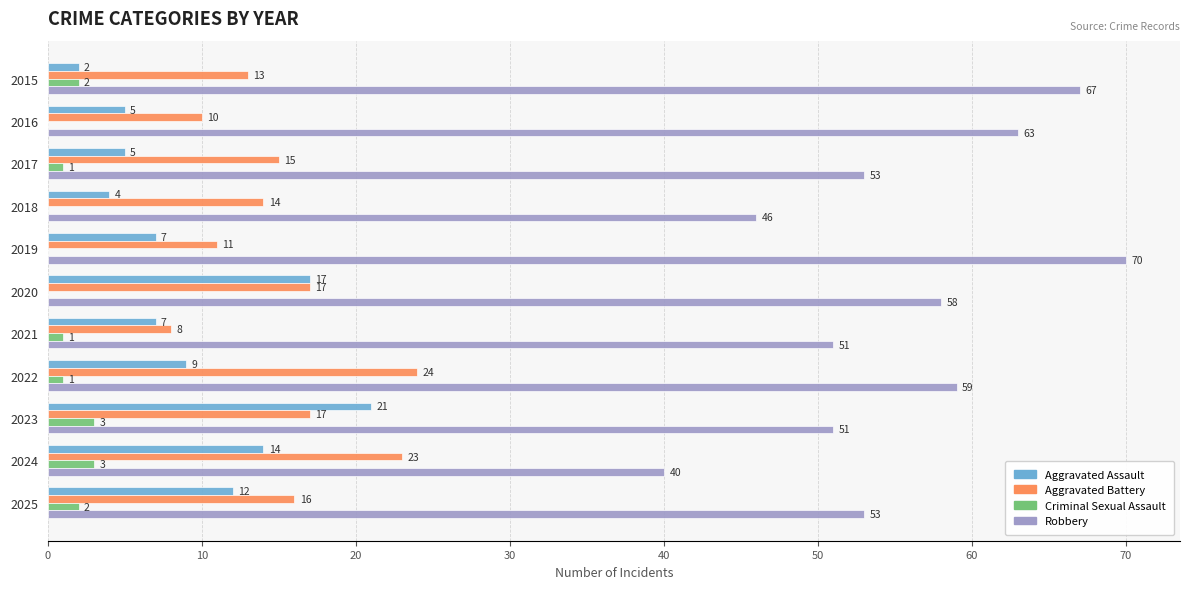

Which series changed the most between 2019 and 2025?

Robbery